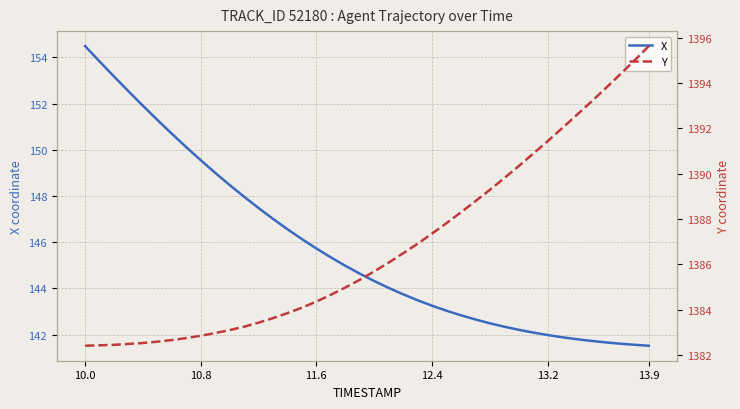

Is it true that X equals 68.5 at 10.8?

False